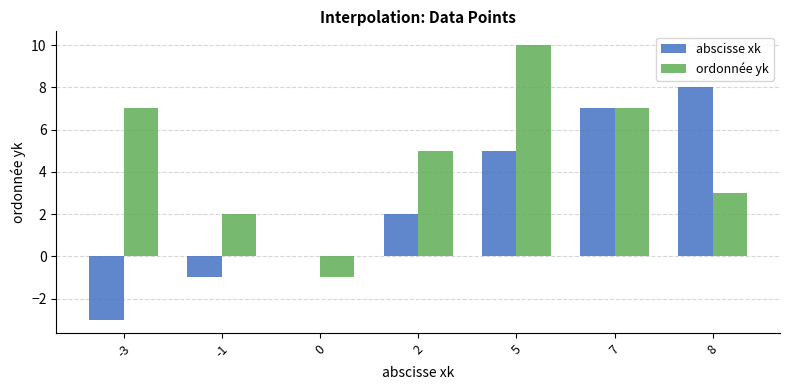

The abscisse xk series shows -4 at 0. True or false?

False